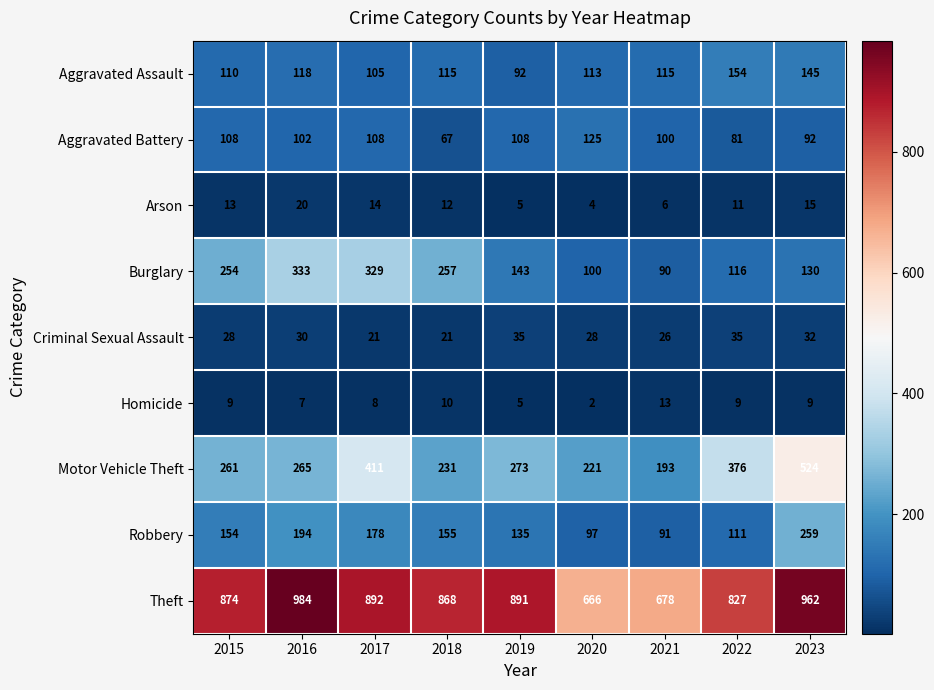

Is it true that Homicide equals 10 at 2018?

True